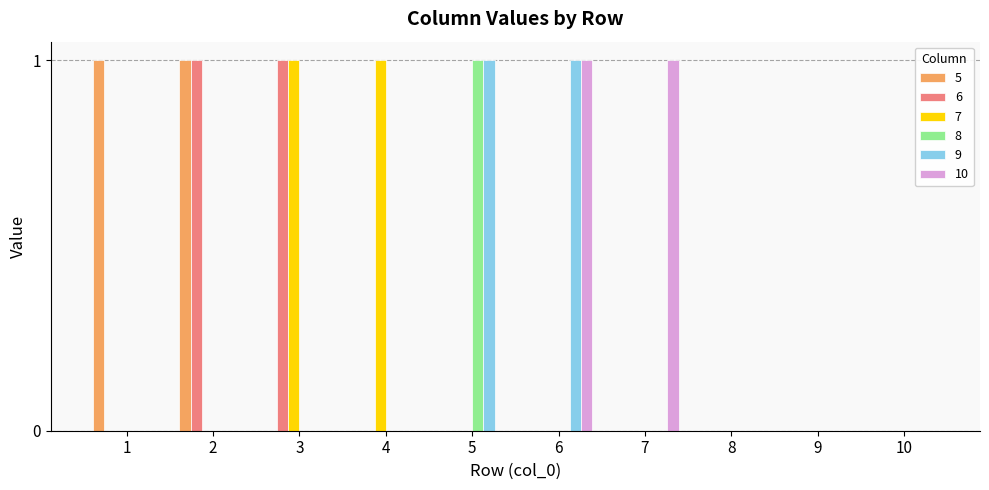

The value of 10 at 5 is 0. True or false?

True